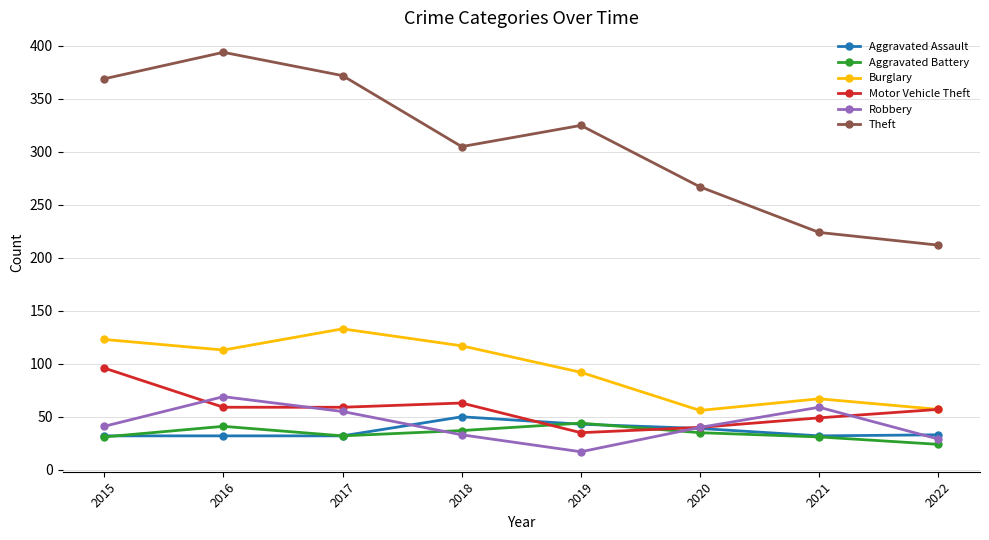

At how many categories does at least one series exceed 202?

8